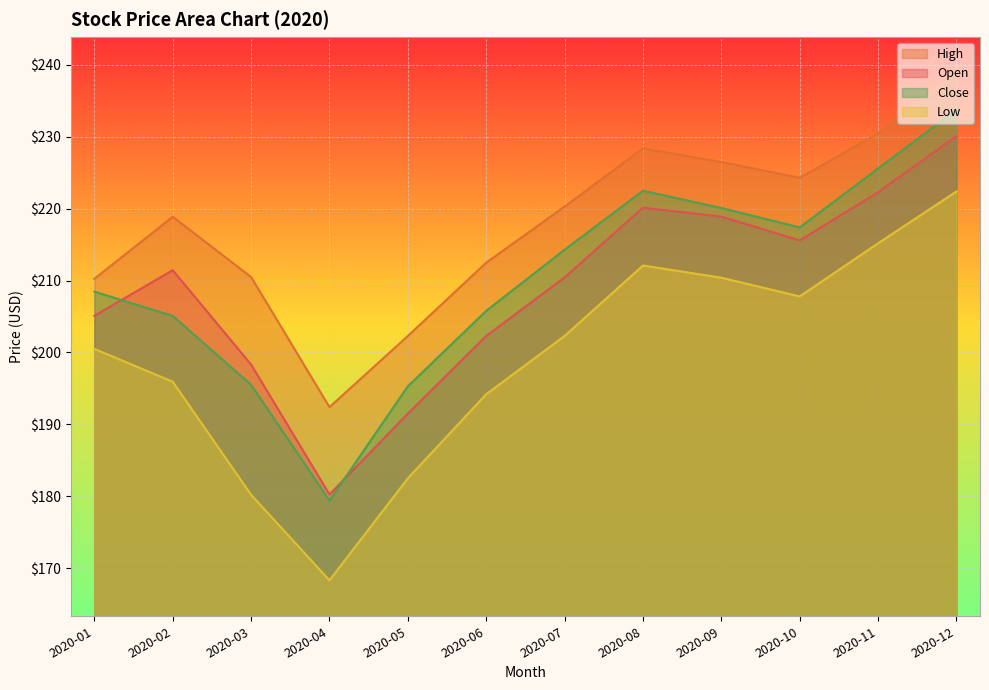

True or false: High has a value of 212.5 at 2020-06.

True